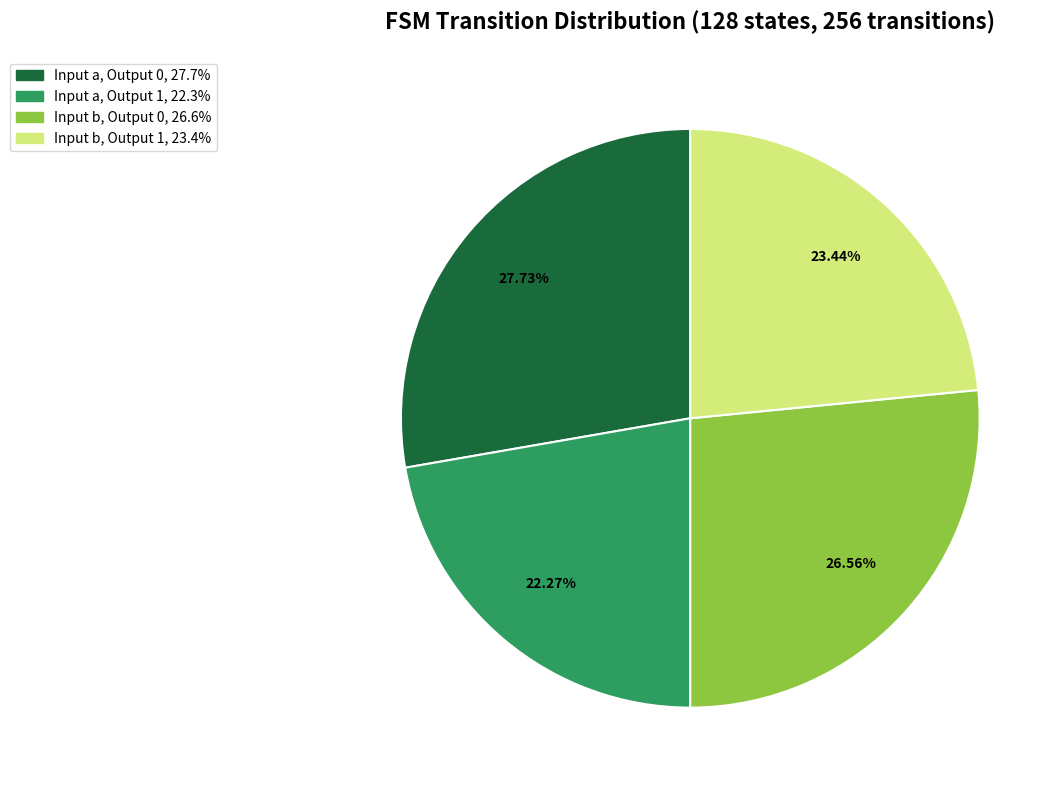

Is there any slice that represents more than half of the pie?

No